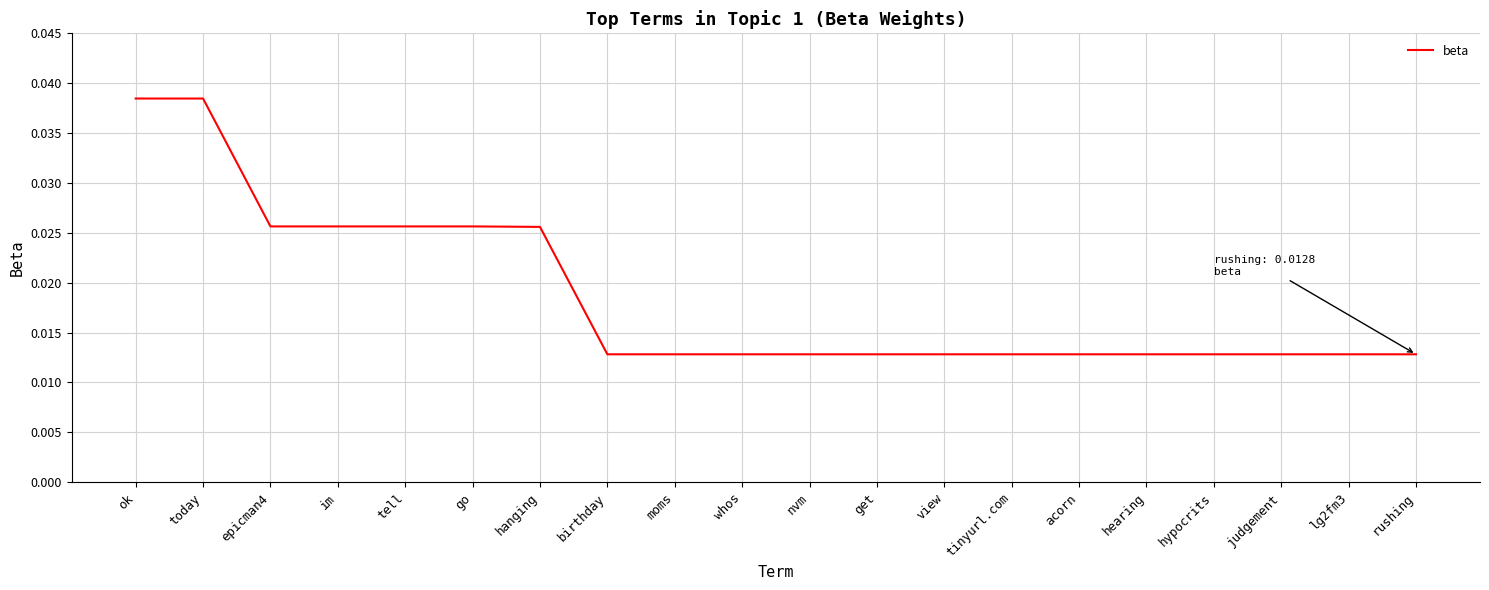

Is this an area chart (filled region under the line)?

No